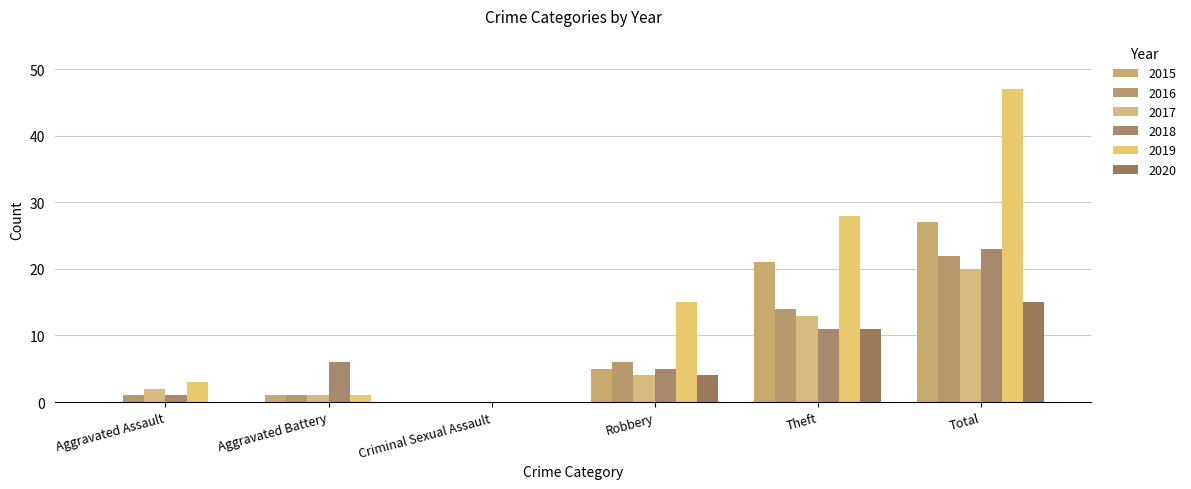

How many categories are shown in the chart?

6